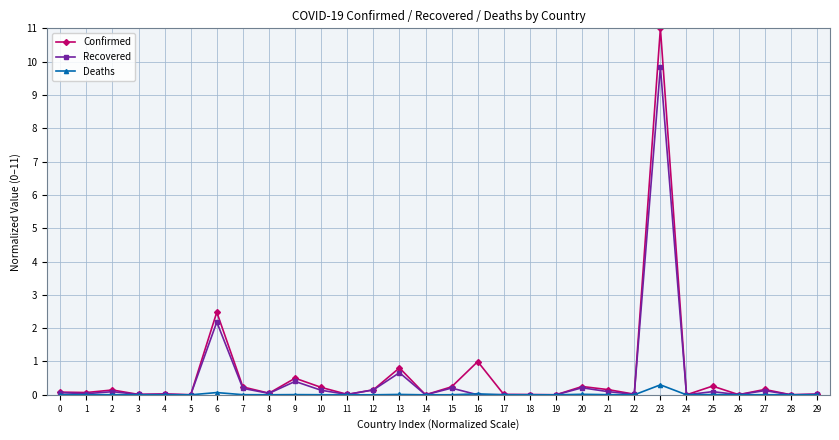

Which series has the largest range (max minus min)?

Confirmed